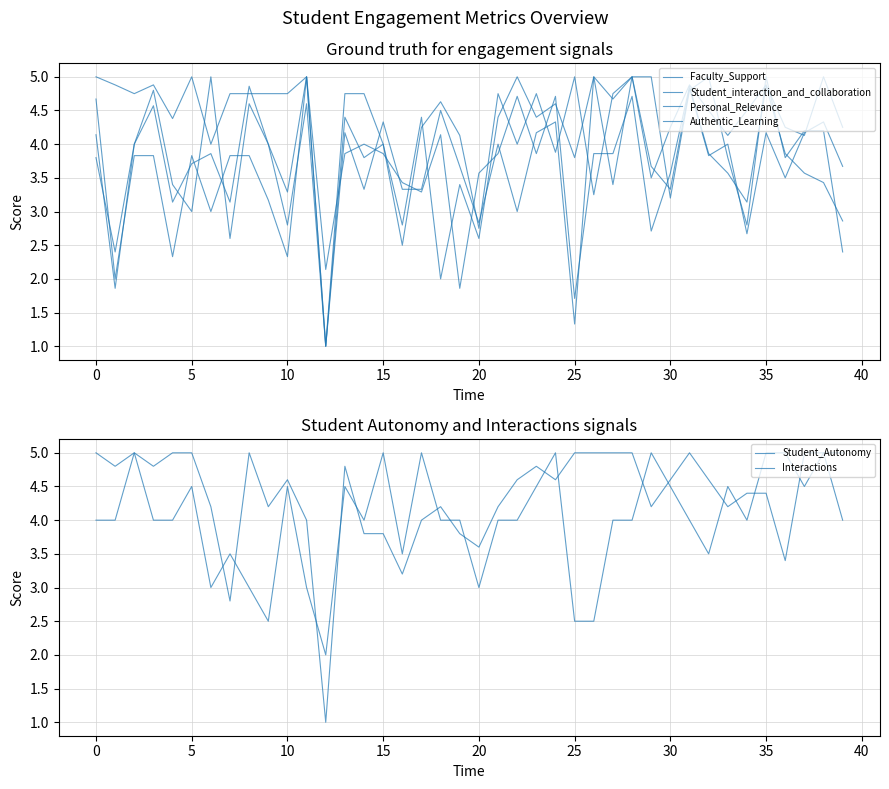

The Faculty_Support series shows 4.8 at 14. True or false?

True